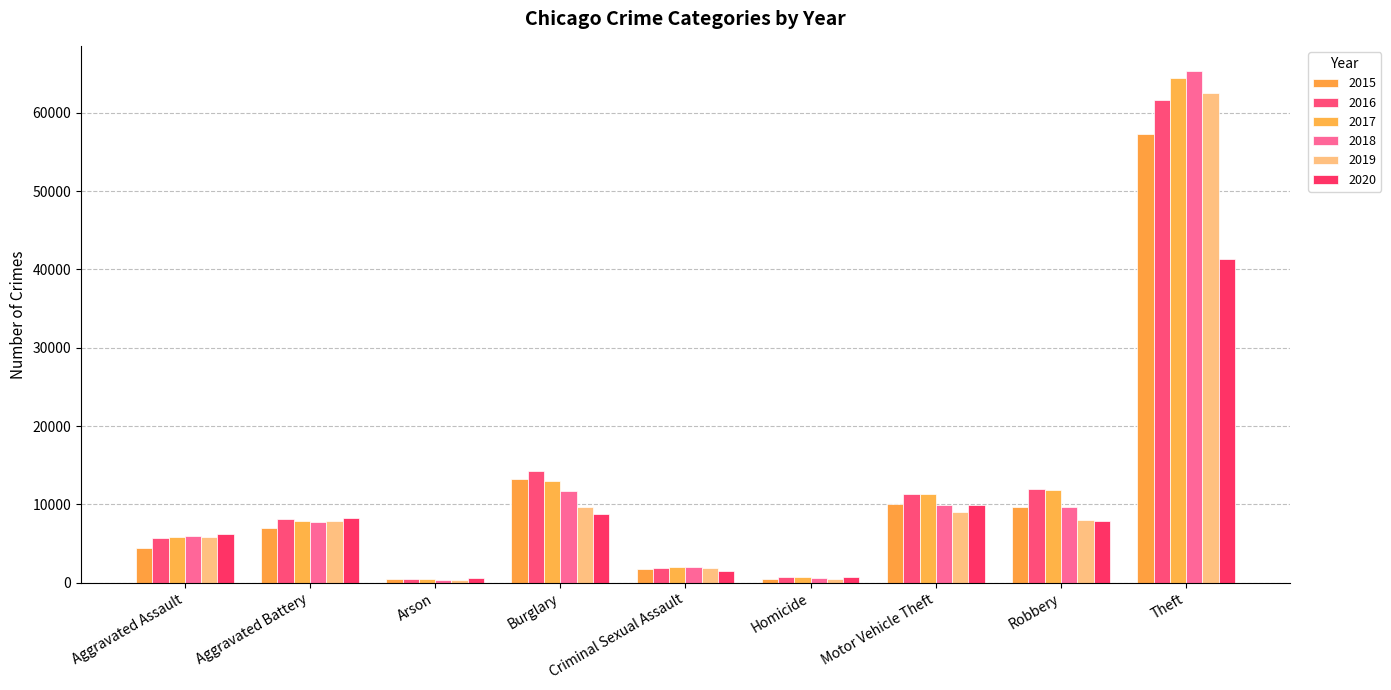

Which series has the largest range (max minus min)?

2018